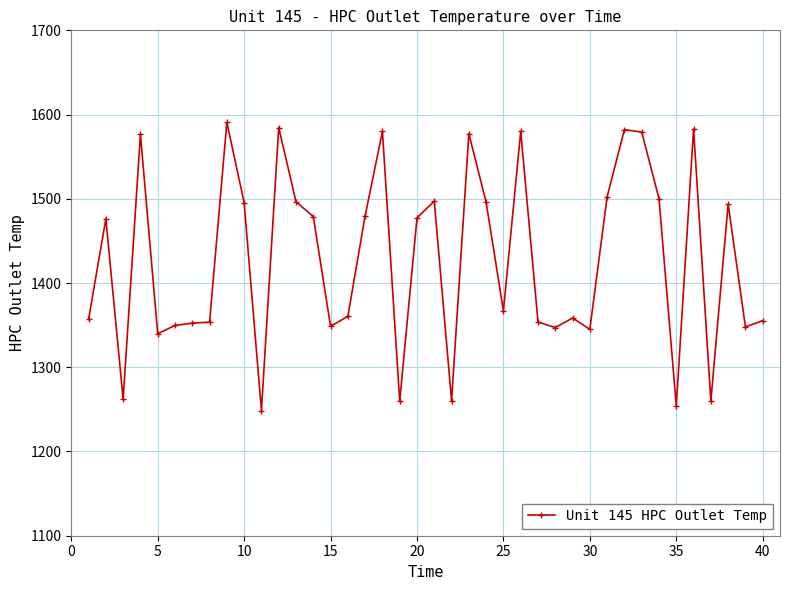

What is the difference between the maximum and minimum values?

342.3